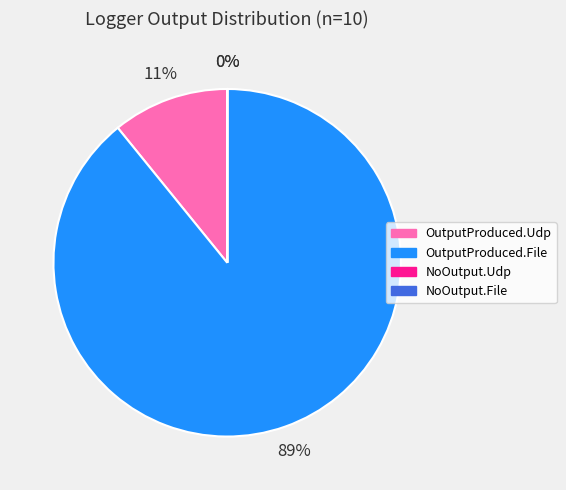

To the nearest percent, what is the difference between the largest and smallest slice percentages?

89%